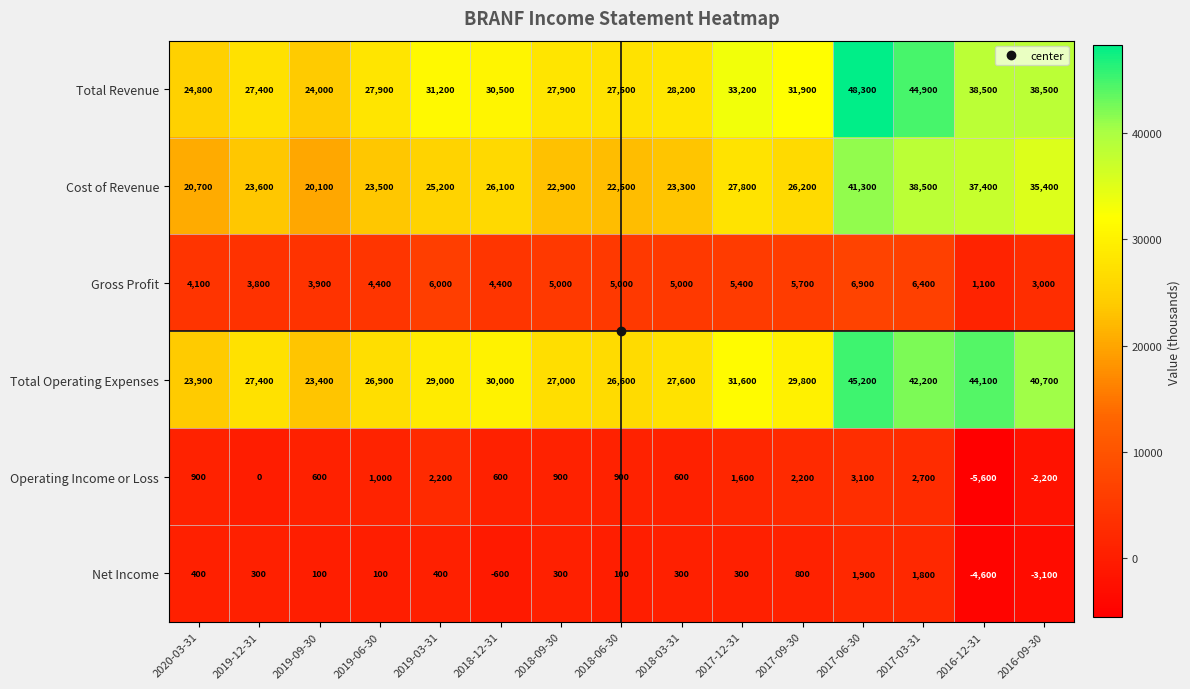

What is the approximate value of Net Income at 2019-09-30, to the nearest 10?

100